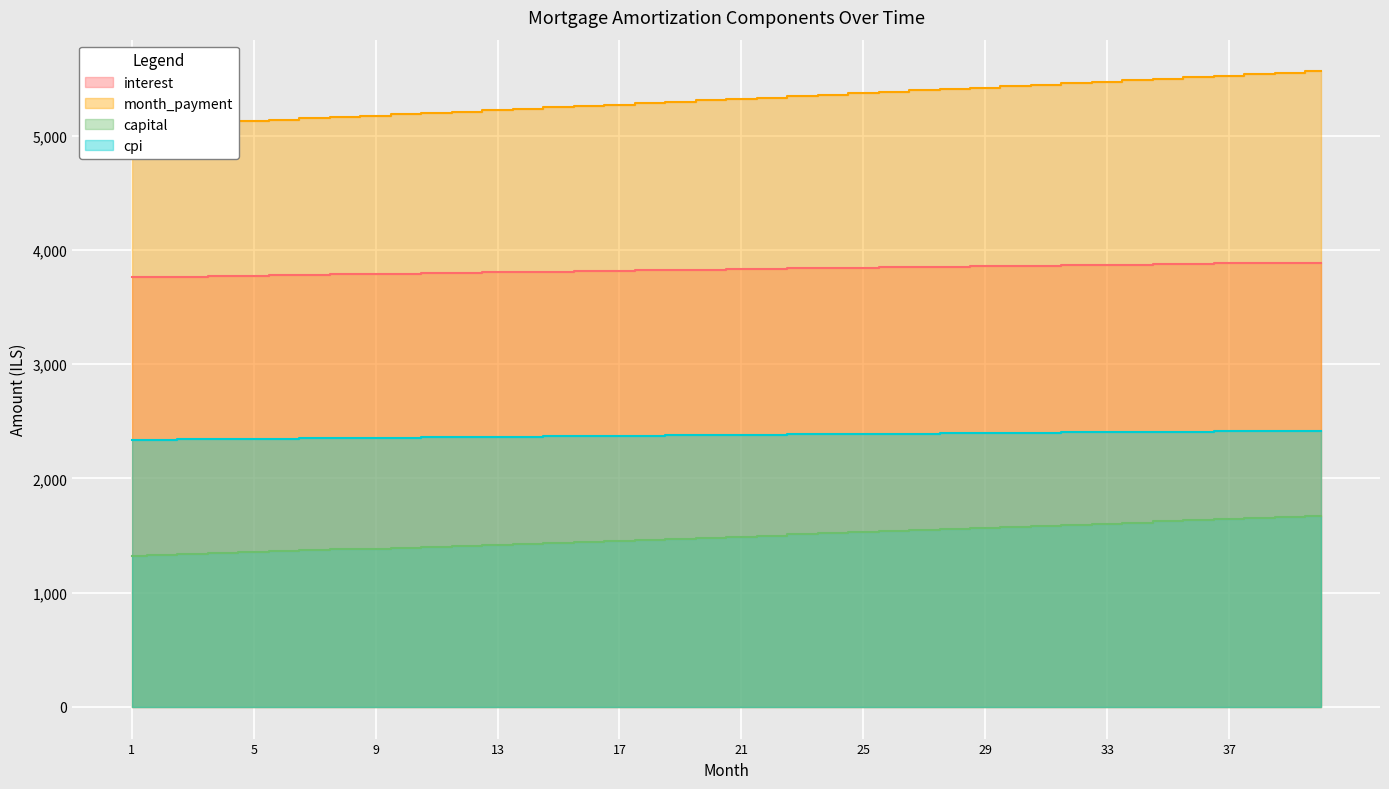

At how many categories does at least one series exceed 1753?

40